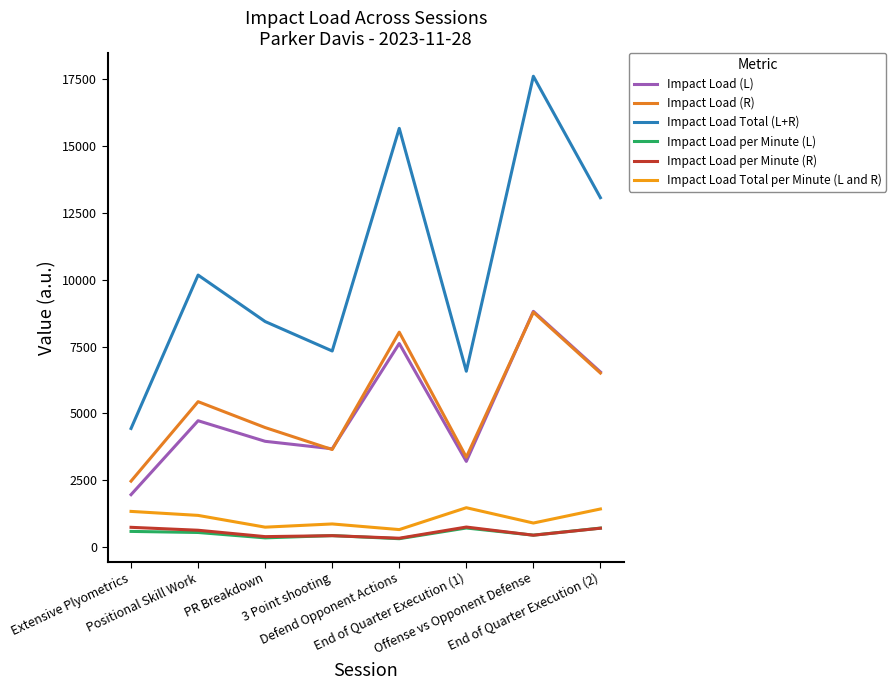

Where does the Impact Load Total per Minute (L and R) series first go above 1192?

Extensive Plyometrics